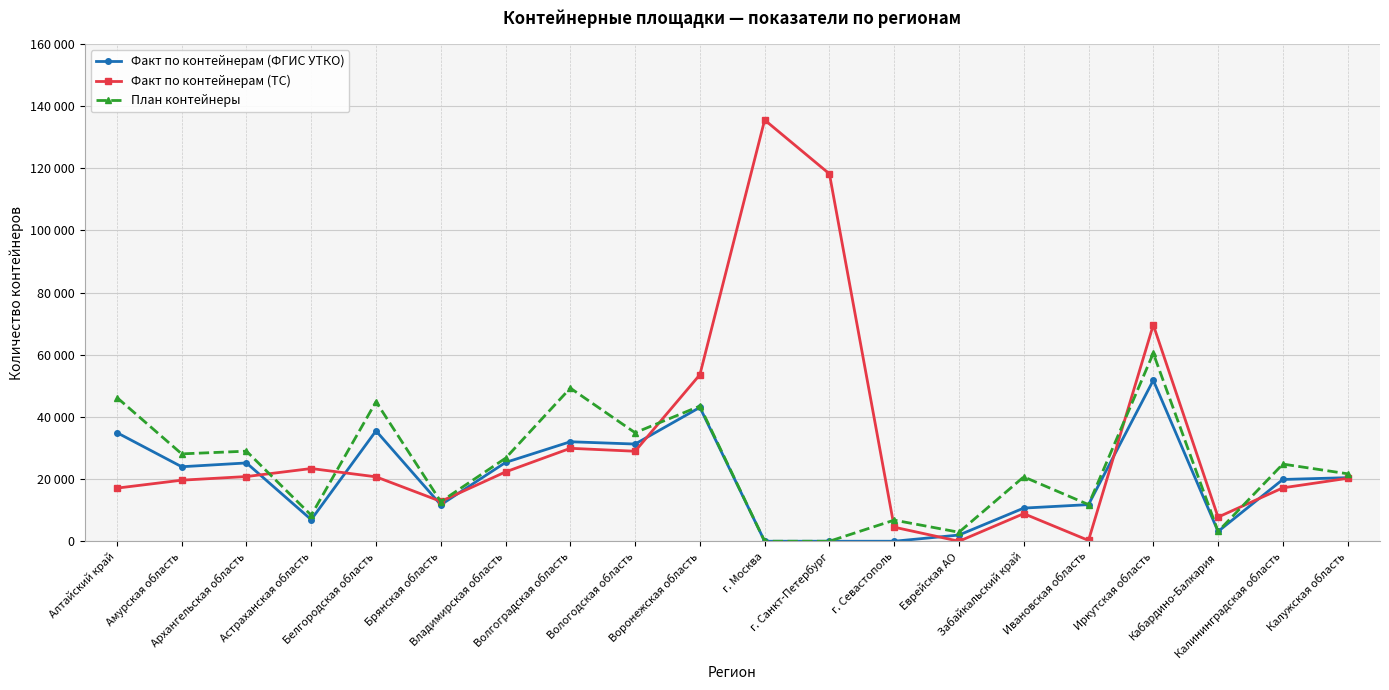

Which category has the lowest value across all series?

г. Москва